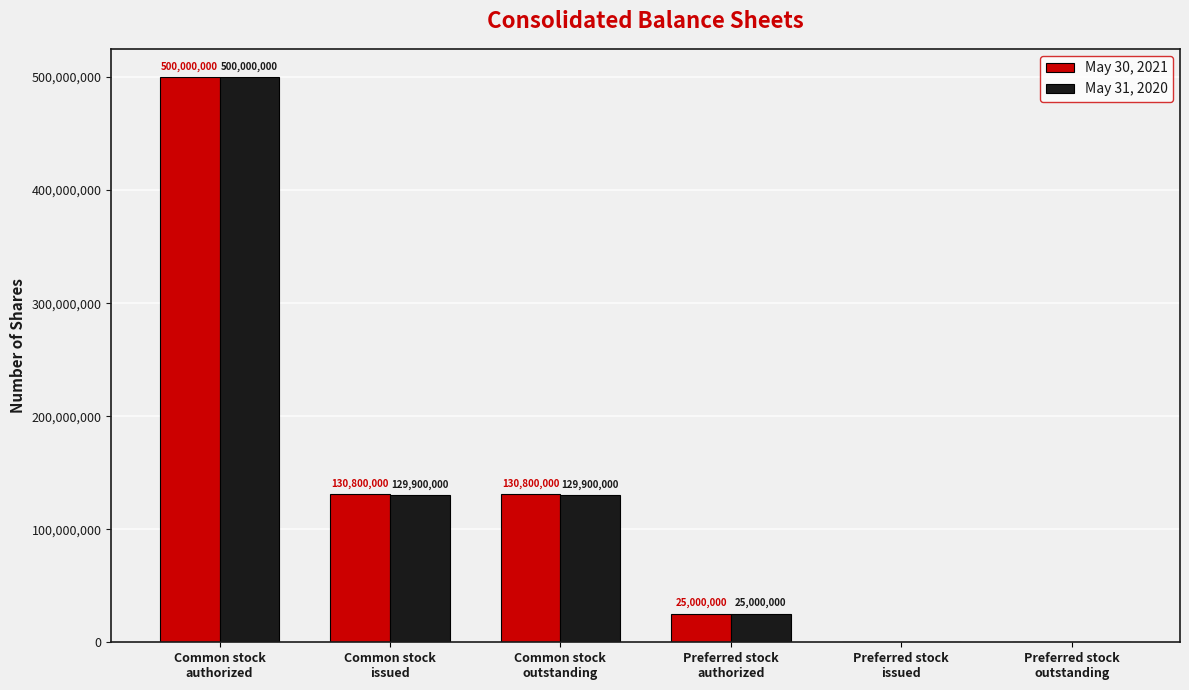

What is the sum of all May 30, 2021 values?

786600000